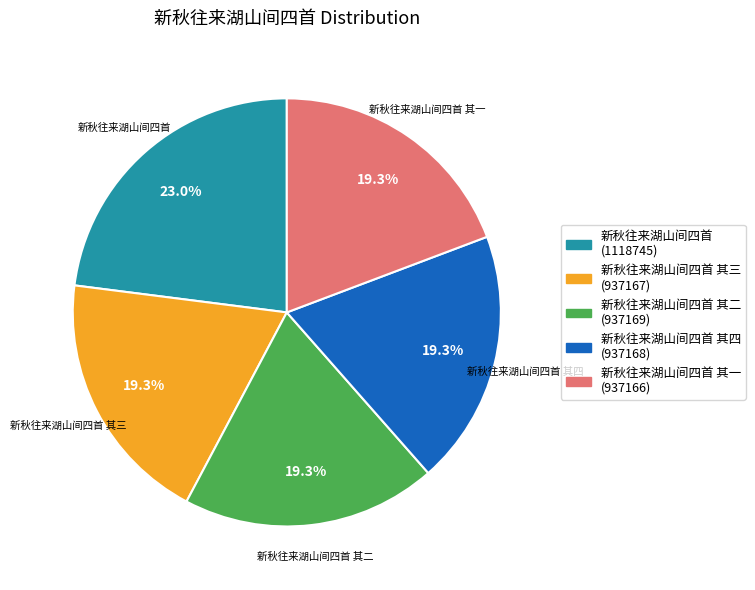

What is the largest slice in the pie chart?

新秋往来湖山间四首